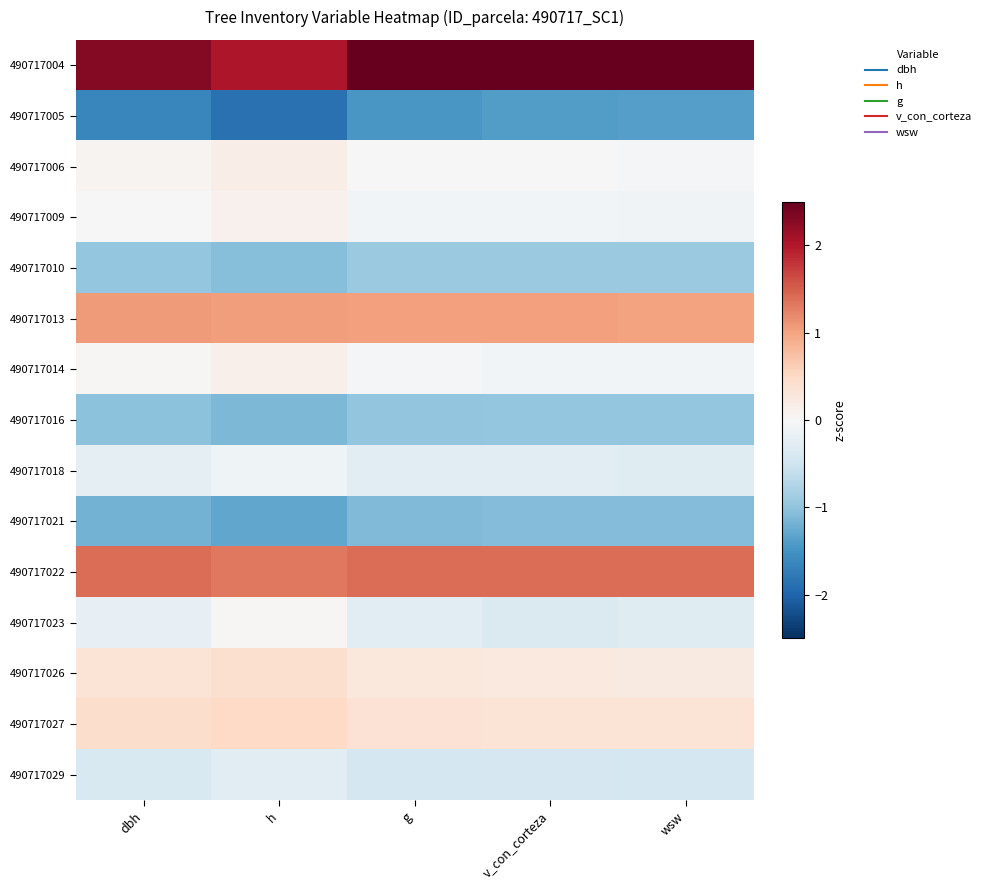

Reading left to right, transcribe all the data shown in this chart.

490717004: dbh=2.3	h=2.0	g=2.5	v_con_corteza=2.6	wsw=2.6
490717005: dbh=-1.6	h=-1.9	g=-1.4	v_con_corteza=-1.4	wsw=-1.4
490717006: dbh=0.1	h=0.2	g=-0.0	v_con_corteza=-0.0	wsw=-0.0
490717009: dbh=0.0	h=0.1	g=-0.1	v_con_corteza=-0.1	wsw=-0.1
490717010: dbh=-1.0	h=-1.1	g=-0.9	v_con_corteza=-0.9	wsw=-0.9
490717013: dbh=1.1	h=1.0	g=1.0	v_con_corteza=1.0	wsw=1.0
490717014: dbh=0.0	h=0.1	g=-0.1	v_con_corteza=-0.1	wsw=-0.1
490717016: dbh=-1.0	h=-1.1	g=-1.0	v_con_corteza=-1.0	wsw=-1.0
490717018: dbh=-0.2	h=-0.1	g=-0.3	v_con_corteza=-0.3	wsw=-0.3
490717021: dbh=-1.2	h=-1.3	g=-1.1	v_con_corteza=-1.1	wsw=-1.1
490717022: dbh=1.4	h=1.3	g=1.4	v_con_corteza=1.4	wsw=1.4
490717023: dbh=-0.2	h=0.0	g=-0.3	v_con_corteza=-0.4	wsw=-0.3
490717026: dbh=0.3	h=0.4	g=0.3	v_con_corteza=0.2	wsw=0.2
490717027: dbh=0.4	h=0.5	g=0.4	v_con_corteza=0.3	wsw=0.3
490717029: dbh=-0.4	h=-0.3	g=-0.4	v_con_corteza=-0.4	wsw=-0.4